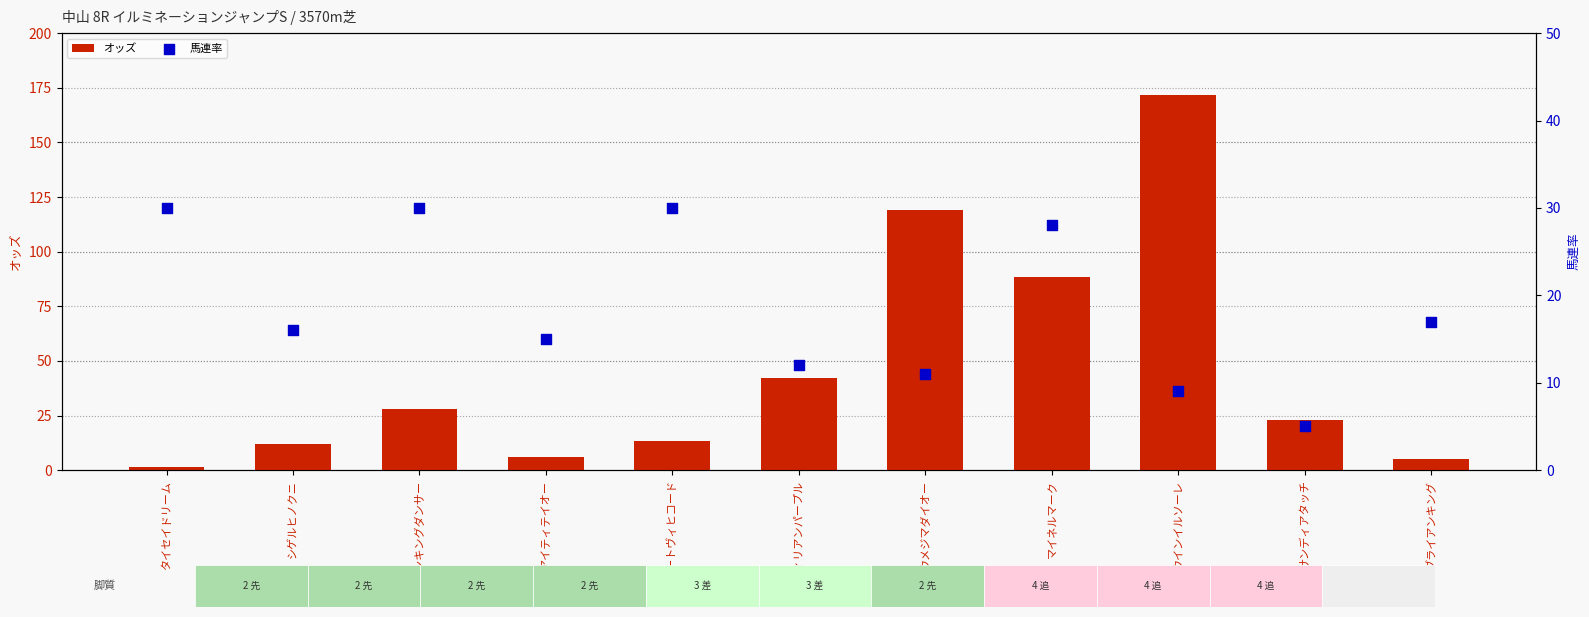

Which series reaches the maximum Y coordinate?

オッズ